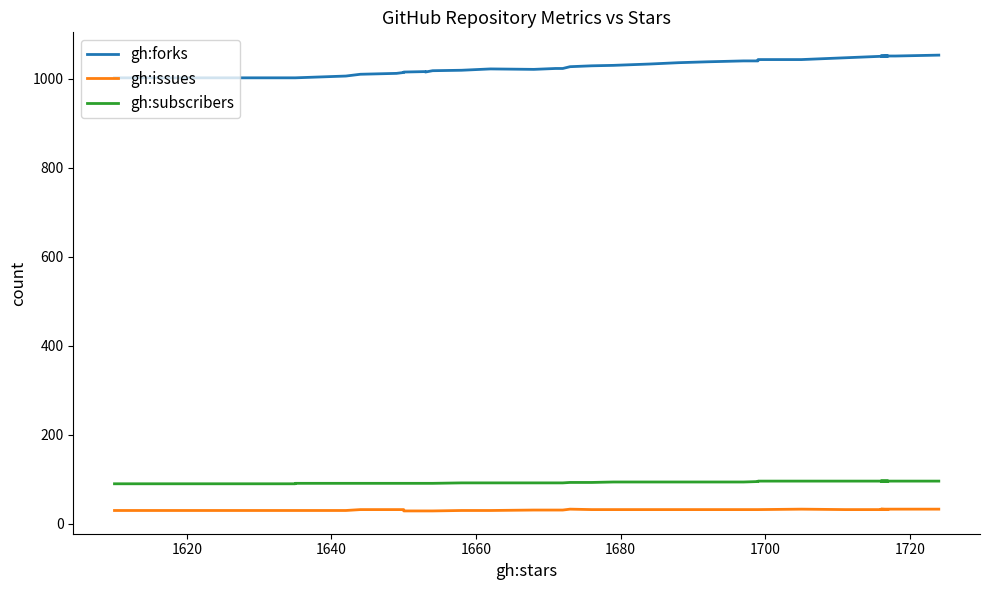

Is it true that gh:issues equals 17 at 1660?

False